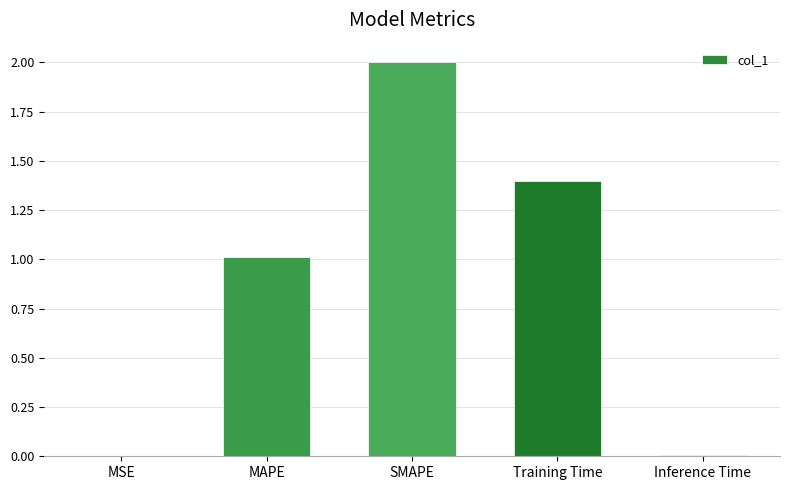

Which label corresponds to the largest value in the chart?

SMAPE